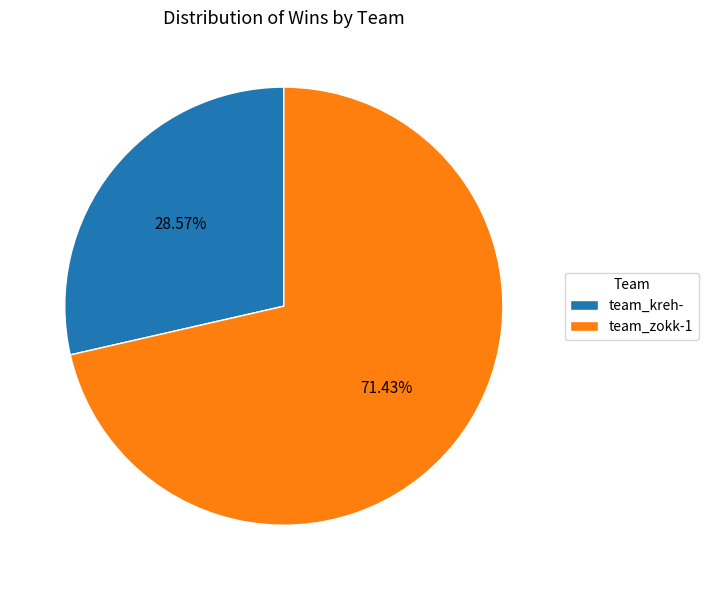

How many segments does this pie chart have?

2